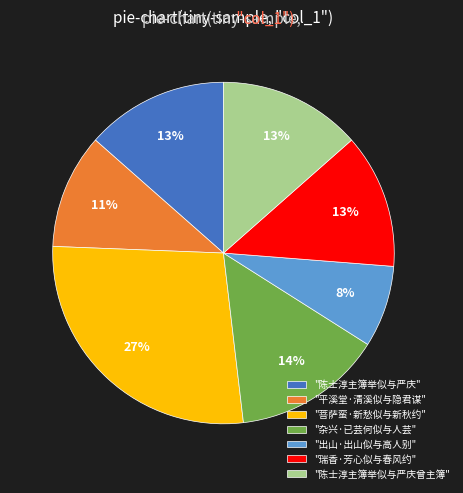

Is there any slice that represents more than half of the pie?

No